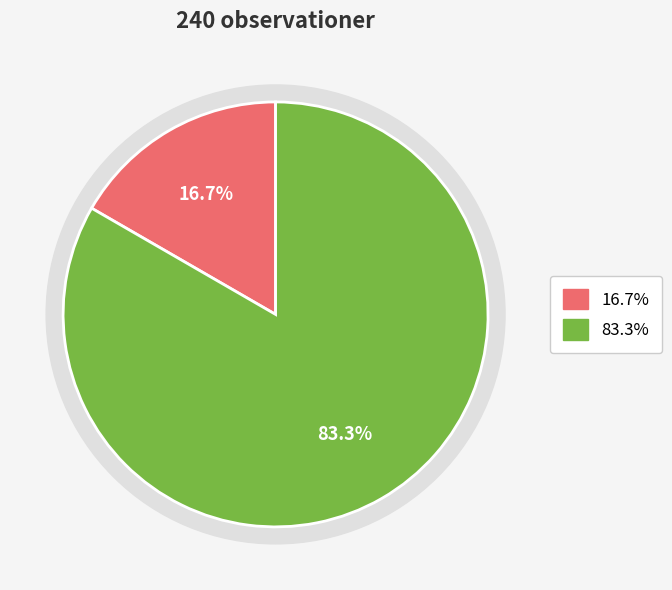

To the nearest percent, what is the difference between the largest and smallest slice percentages?

67%